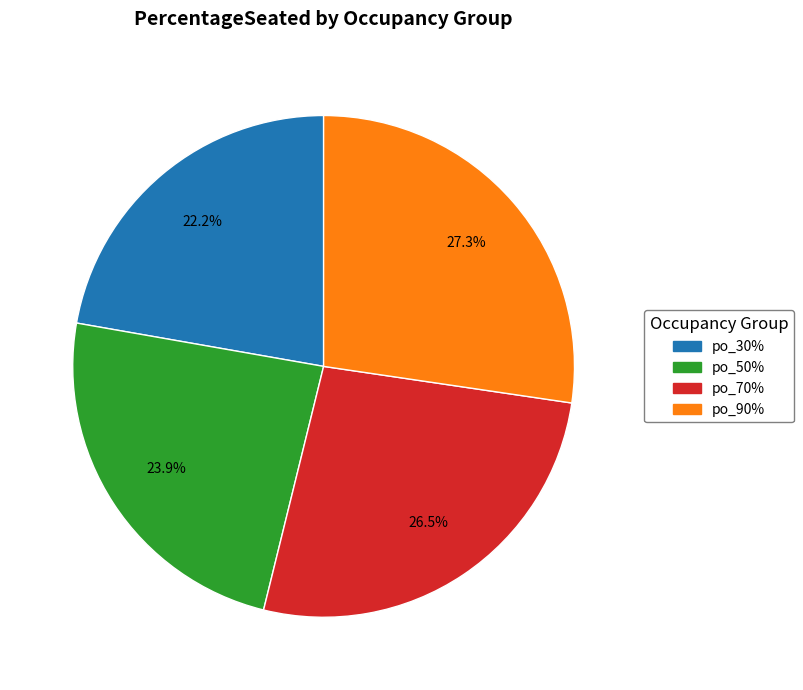

Approximately how many times larger is the value at po_90% compared to po_70%?

1.0